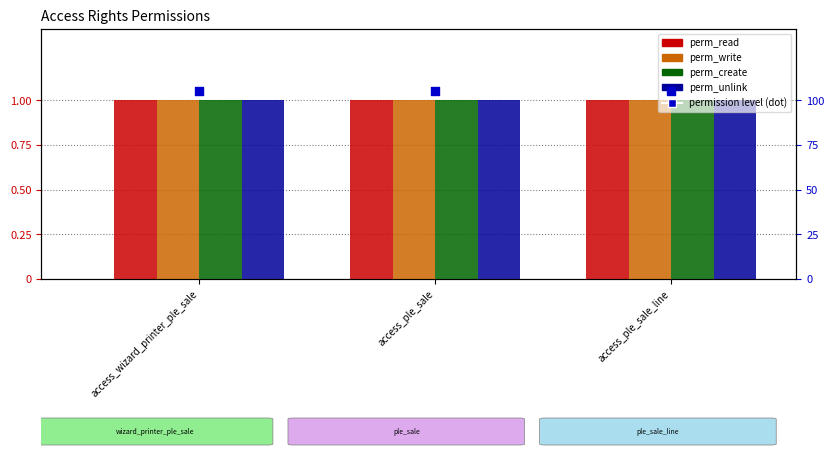

Which series reaches the maximum Y coordinate?

permission level (dot)